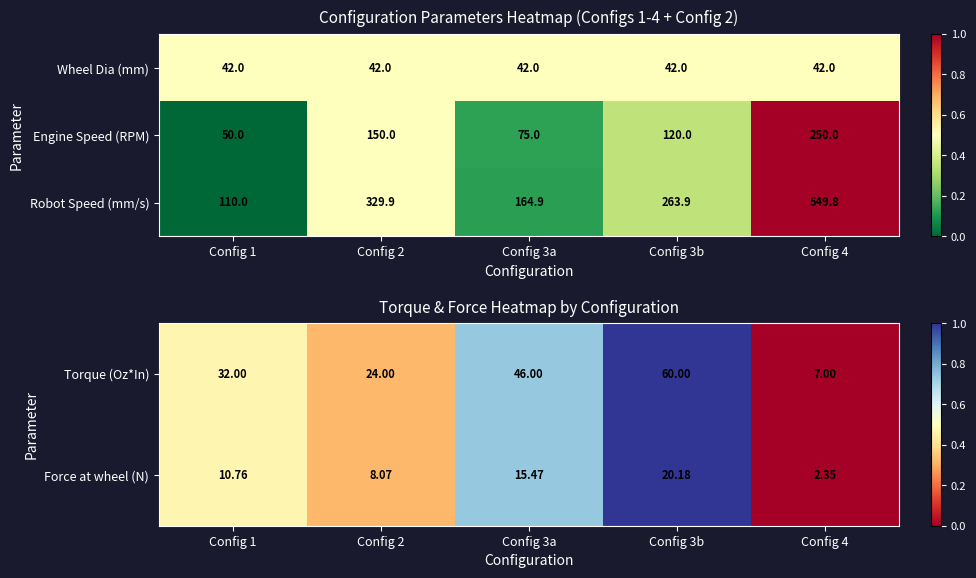

What is the highest value of the Engine Speed (RPM) series?

250.0